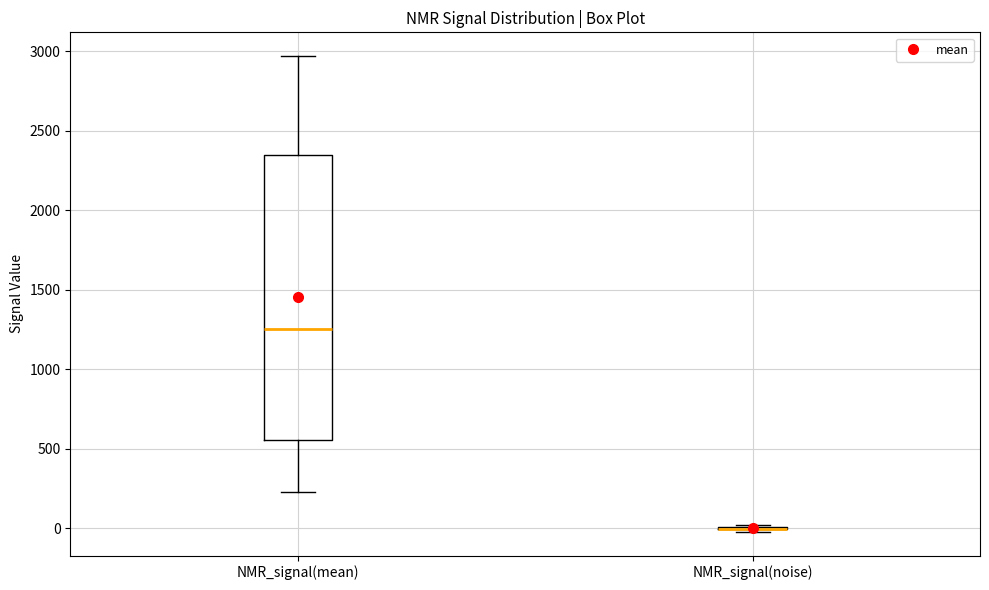

Which box is the tallest, from its lower edge to its upper edge?

NMR_signal(mean)